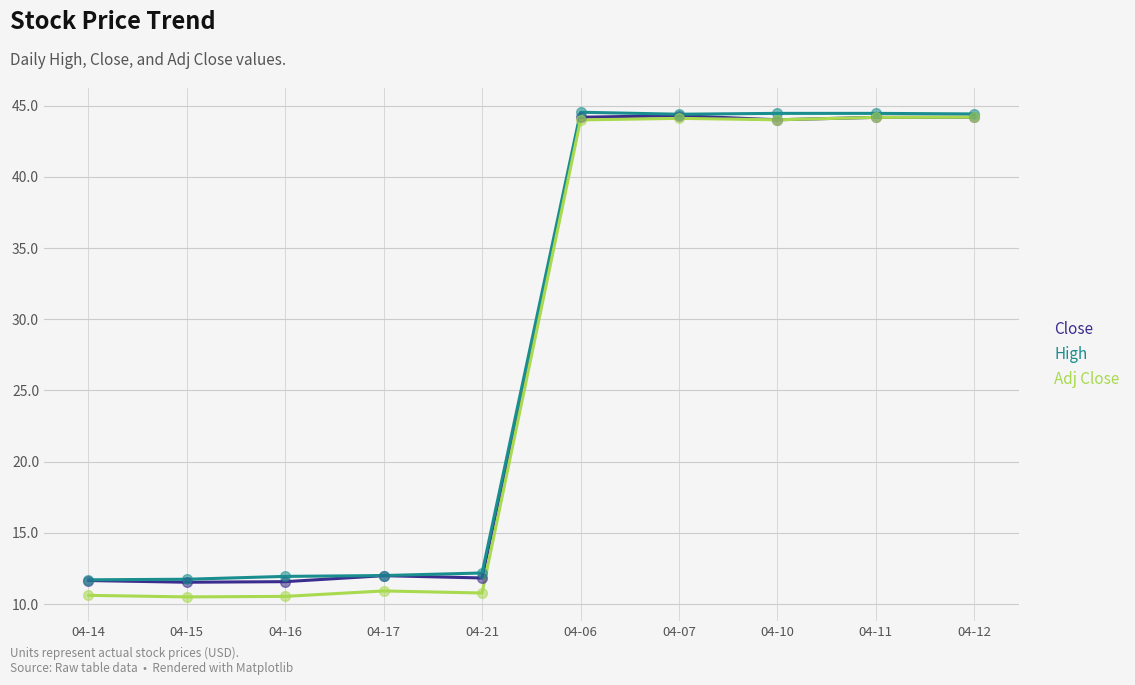

What is the greatest value displayed?

44.5